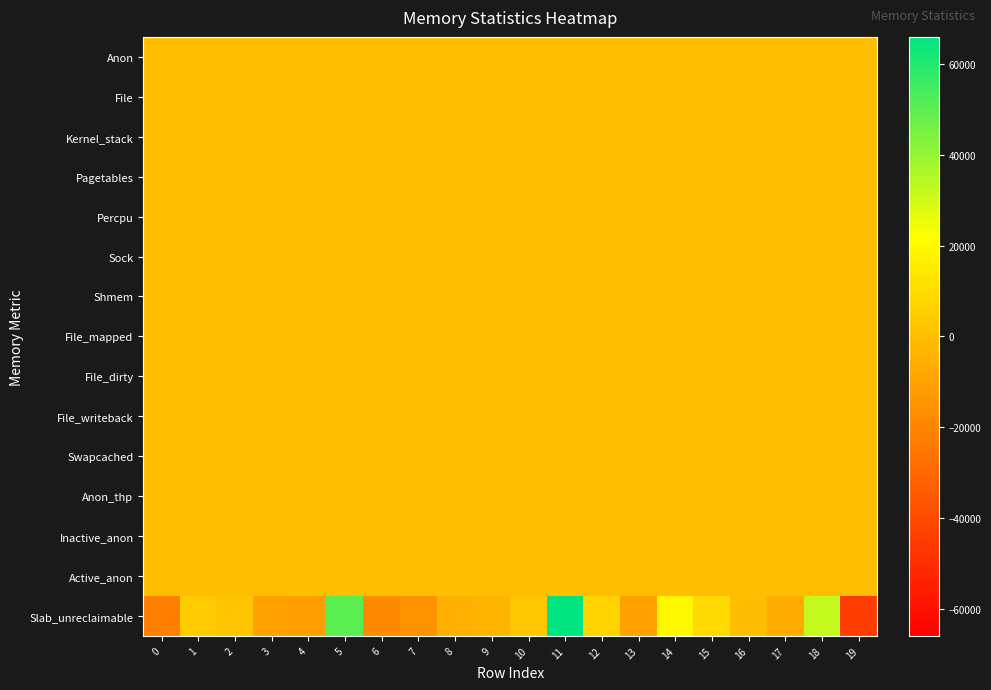

What is the total value across all series at 11?

66000